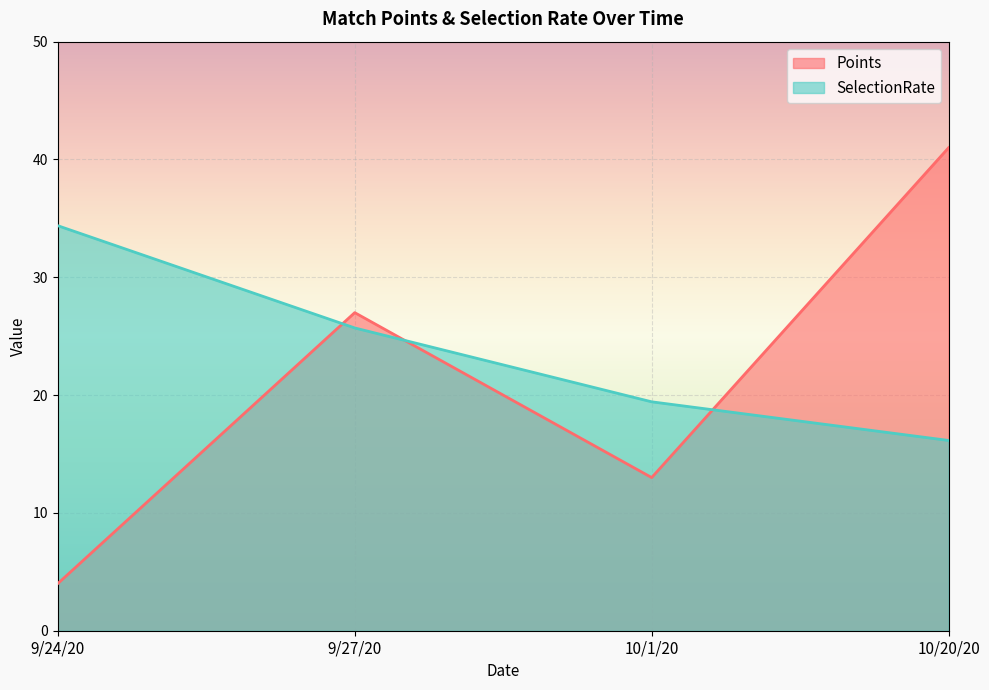

What is the total value across all series at 9/24/20?

38.4